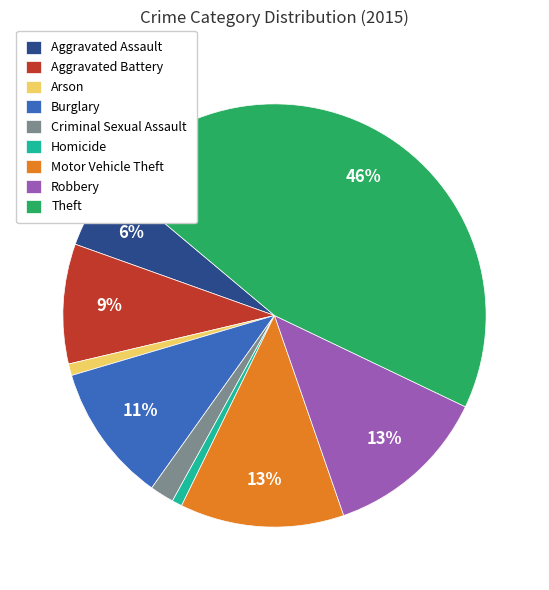

To the nearest percent, what is the average slice percentage?

11%